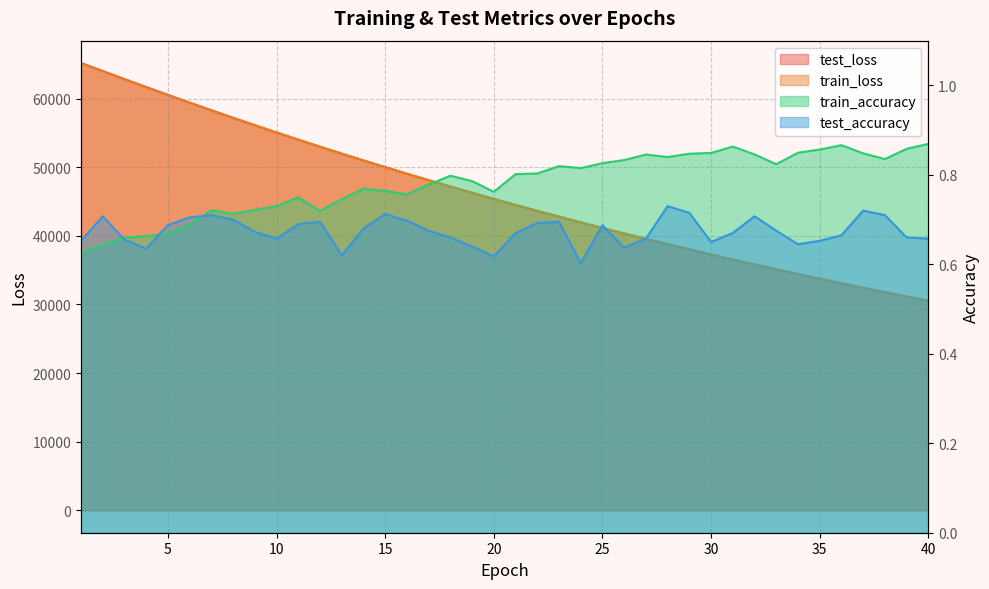

Reading right to left, what are all the values shown in this chart?

test_loss: 30532.9	31152.4	31783.7	32426.4	33081.1	33748.5	34428.4	35121.1	35826.2	36544.6	37276.7	38022.0	38781.2	39554.5	40342.2	41144.1	41960.7	42792.3	43639.1	44501.1	45379.2	46272.3	47181.6	48107.4	49049.8	50008.1	50982.7	51975.0	52985.0	54010.1	55054.8	56115.5	57193.2	58287.8	59400.6	60531.0	61671.0	62829.1	64004.4	65176.4
train_loss: 30531.6	31151.0	31782.2	32424.9	33079.7	33747.1	34426.9	35119.5	35824.7	36543.2	37275.1	38020.5	38779.8	39553.0	40340.5	41142.5	41959.1	42790.7	43637.6	44499.4	45377.4	46270.6	47179.9	48105.9	49048.2	50006.5	50981.1	51973.3	52983.8	54008.7	55052.8	56114.4	57192.5	58286.6	59399.7	60530.5	61669.6	62827.5	64007.4	65177.9
train_accuracy: 0.9	0.9	0.8	0.8	0.9	0.9	0.8	0.8	0.8	0.9	0.8	0.8	0.8	0.8	0.8	0.8	0.8	0.8	0.8	0.8	0.8	0.8	0.8	0.8	0.8	0.8	0.8	0.7	0.7	0.7	0.7	0.7	0.7	0.7	0.7	0.7	0.7	0.7	0.6	0.6
test_accuracy: 0.7	0.7	0.7	0.7	0.7	0.7	0.6	0.7	0.7	0.7	0.7	0.7	0.7	0.7	0.6	0.7	0.6	0.7	0.7	0.7	0.6	0.6	0.7	0.7	0.7	0.7	0.7	0.6	0.7	0.7	0.7	0.7	0.7	0.7	0.7	0.7	0.6	0.7	0.7	0.7